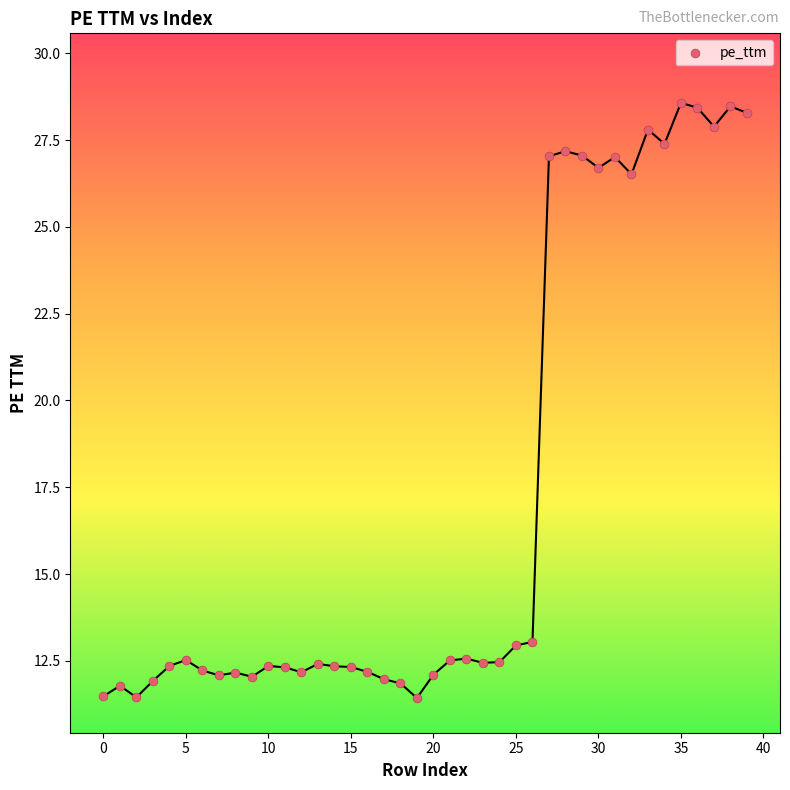

What is the range of Y values (max minus min)?

17.1